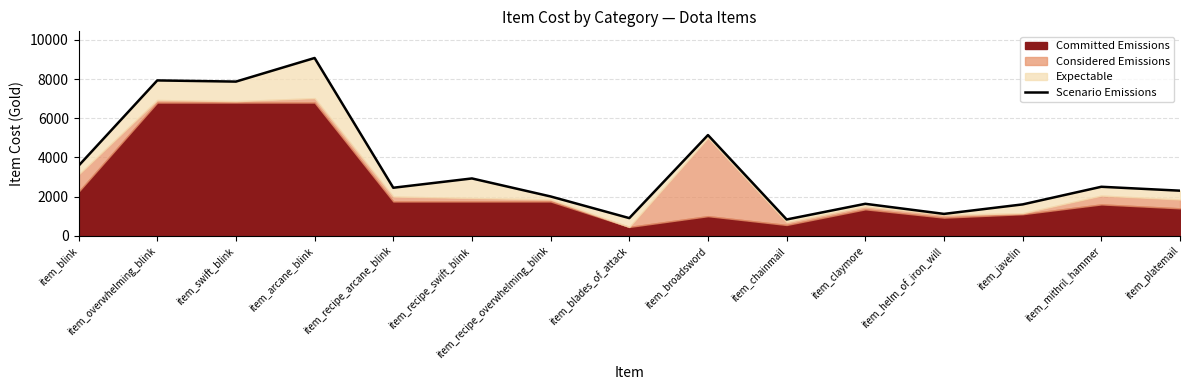

Between item_arcane_blink and item_platemail, which is larger?

item_arcane_blink